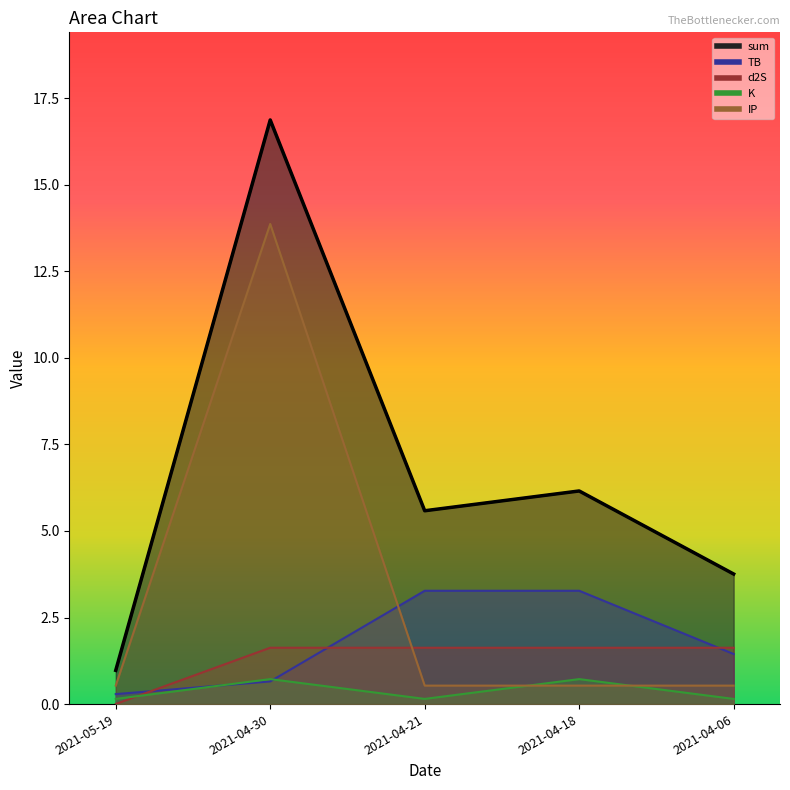

Is the value of TB at 2021-04-18 greater than the value of IP at 2021-04-21?

Yes